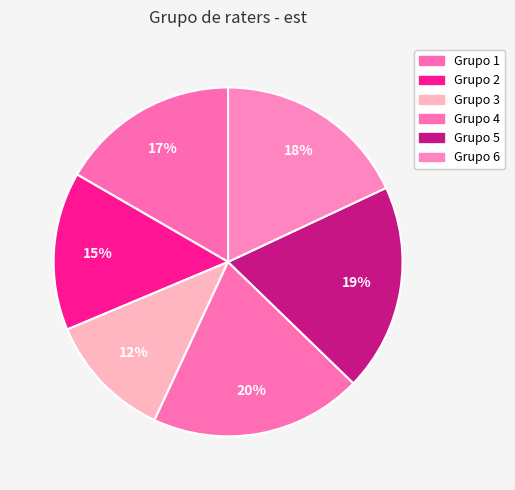

To the nearest percent, what is the difference between the largest and smallest slice percentages?

8%